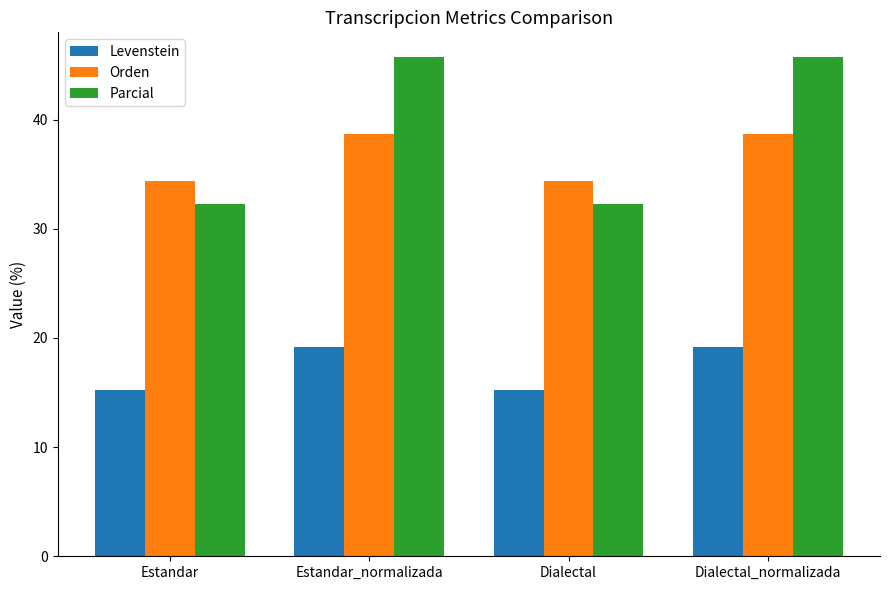

What is the label of the 4th bar from the right?

Estandar